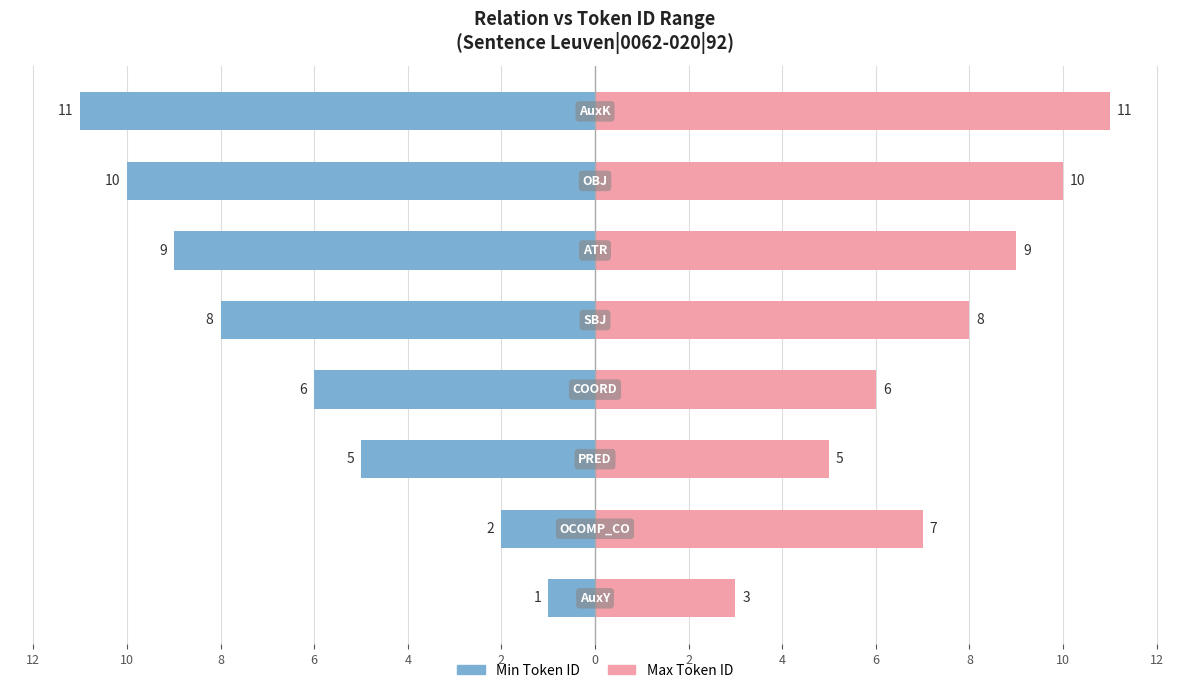

Reading right to left, extract all data points from this chart.

Min Token ID: 2=-11	0=-10	2=-9	4=-8	6=-6	8=-5	10=-2	12=-1
Max Token ID: 2=11	0=10	2=9	4=8	6=6	8=5	10=7	12=3